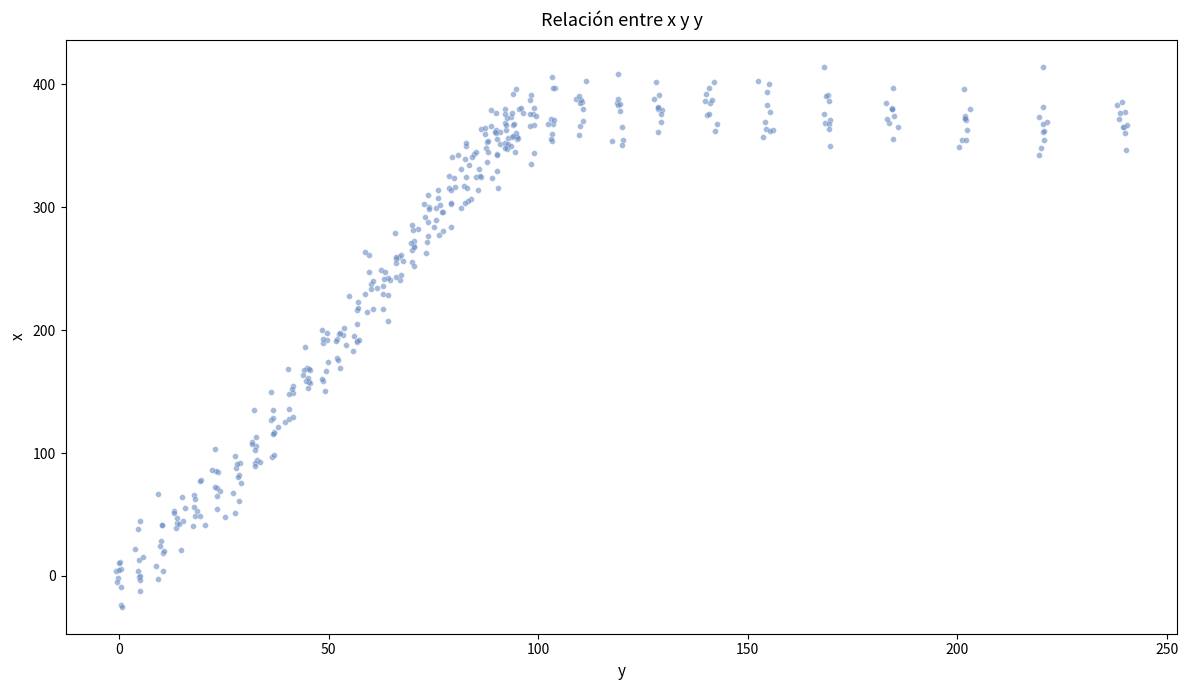

What is the range of Y values (max minus min)?

439.4